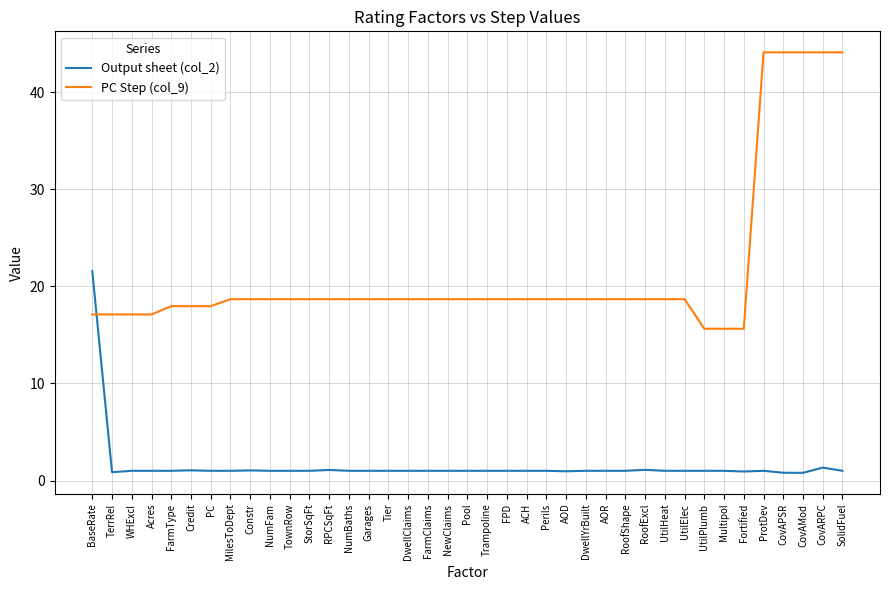

Which series has the largest total across all categories?

PC Step (col_9)